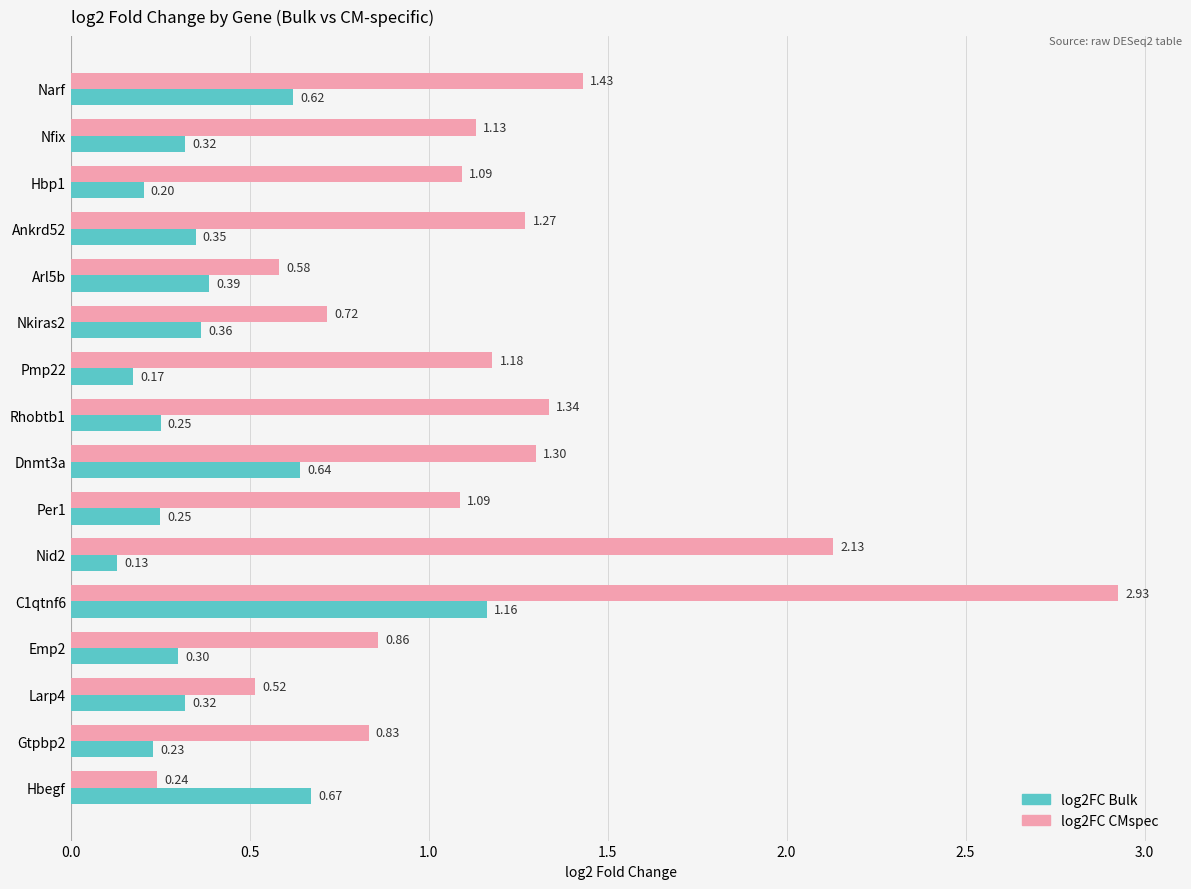

Which series has the widest spread of values?

log2FC CMspec